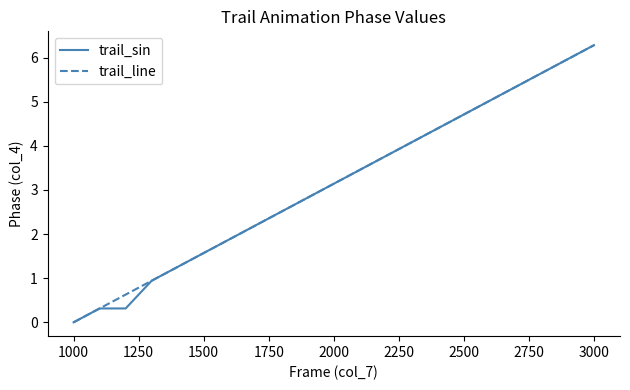

What is the greatest value displayed?

6.3